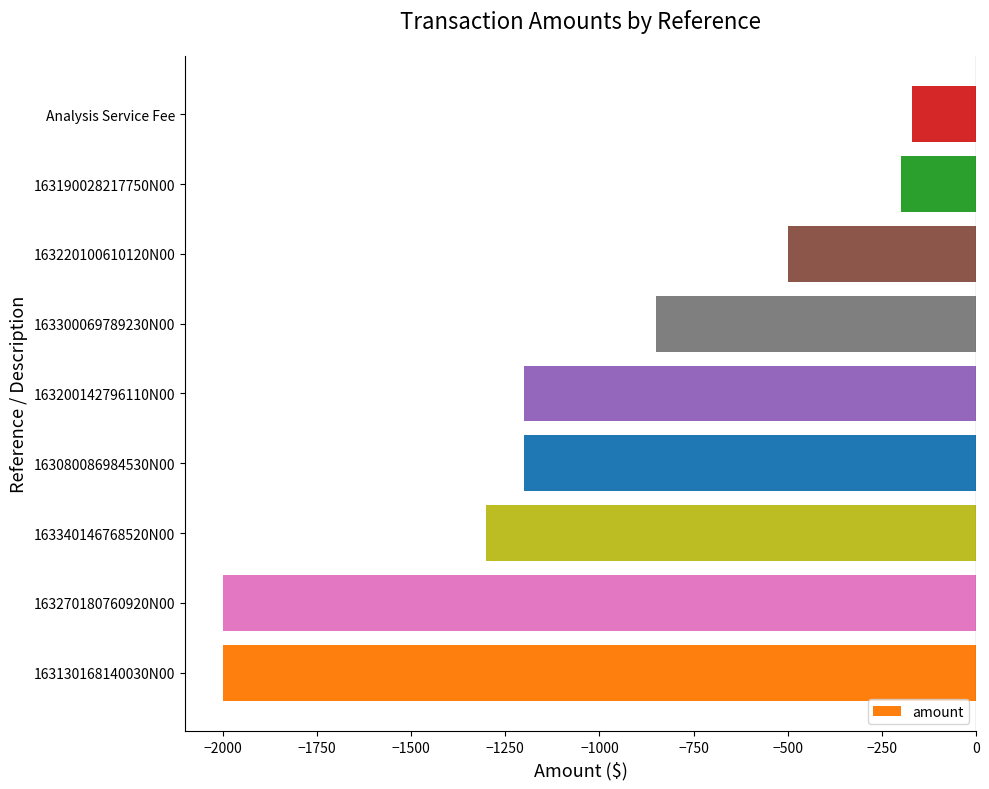

How many bars are there in total?

9